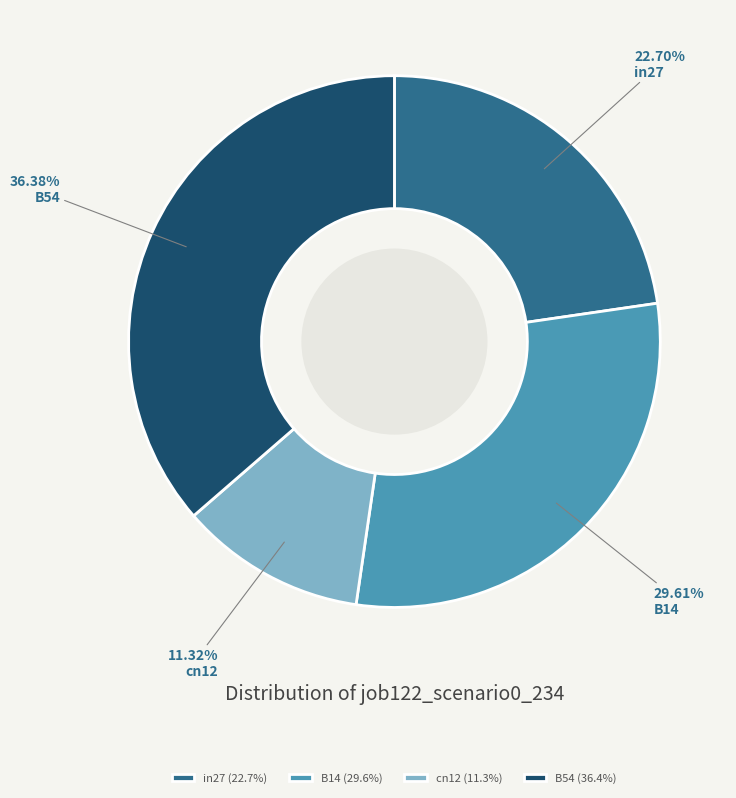

To the nearest percent, what portion does B14 represent?

30%